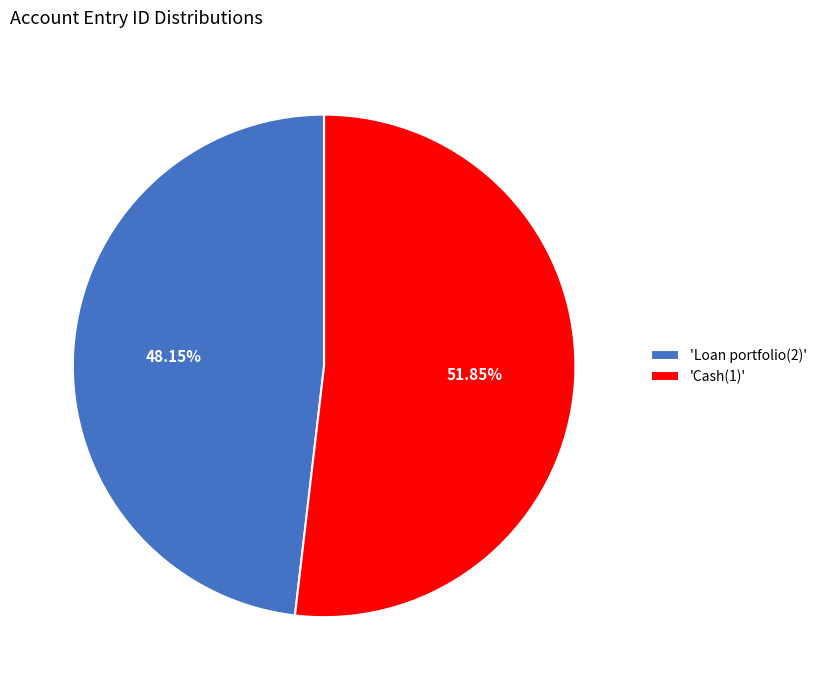

Do 'Cash(1)' and 'Loan portfolio(2)' together represent more than half of the pie?

Yes